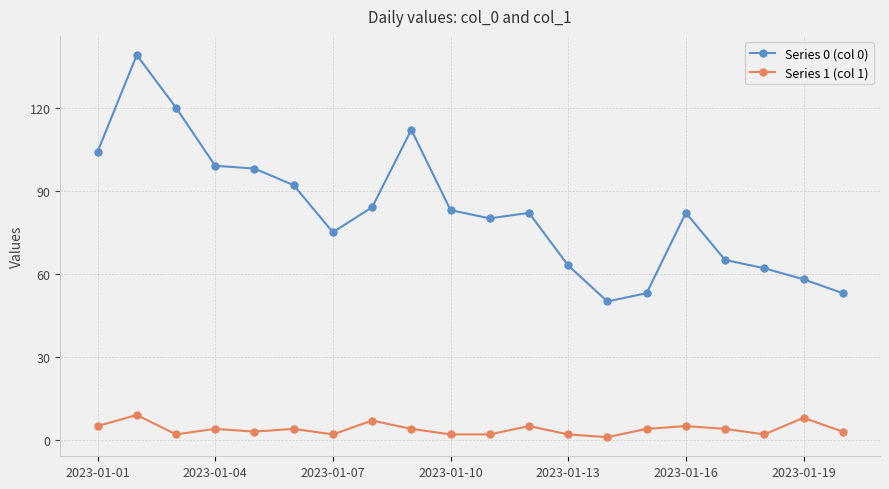

True or false: Series 1 (col 1) and Series 0 (col 0) intersect in this chart.

False